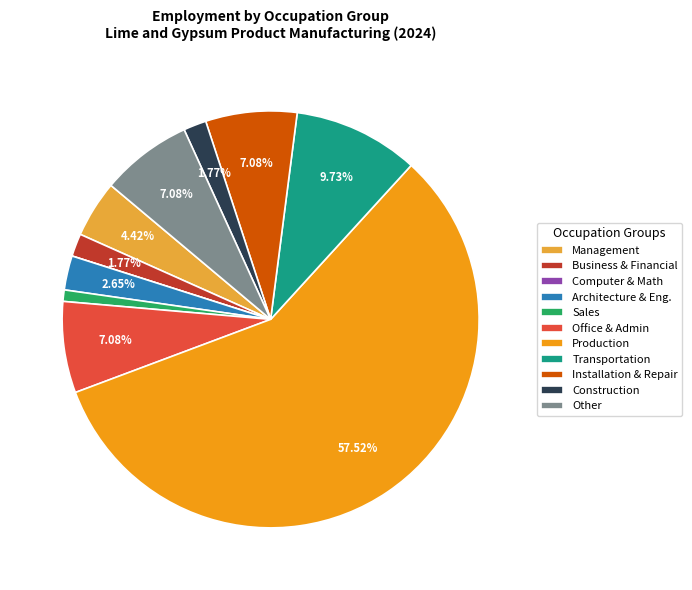

To the nearest percent, what is the difference between the largest and smallest slice percentages?

58%